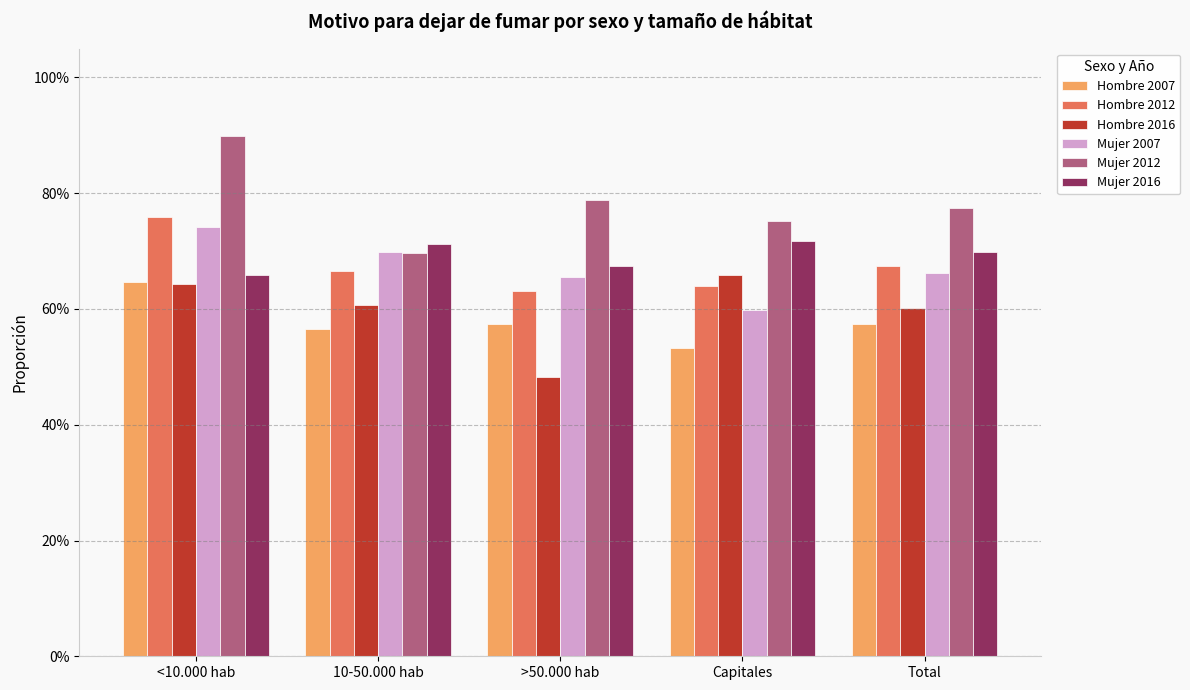

What is the sum of the Hombre 2007 values at 10-50.000 hab and <10.000 hab?

1.2